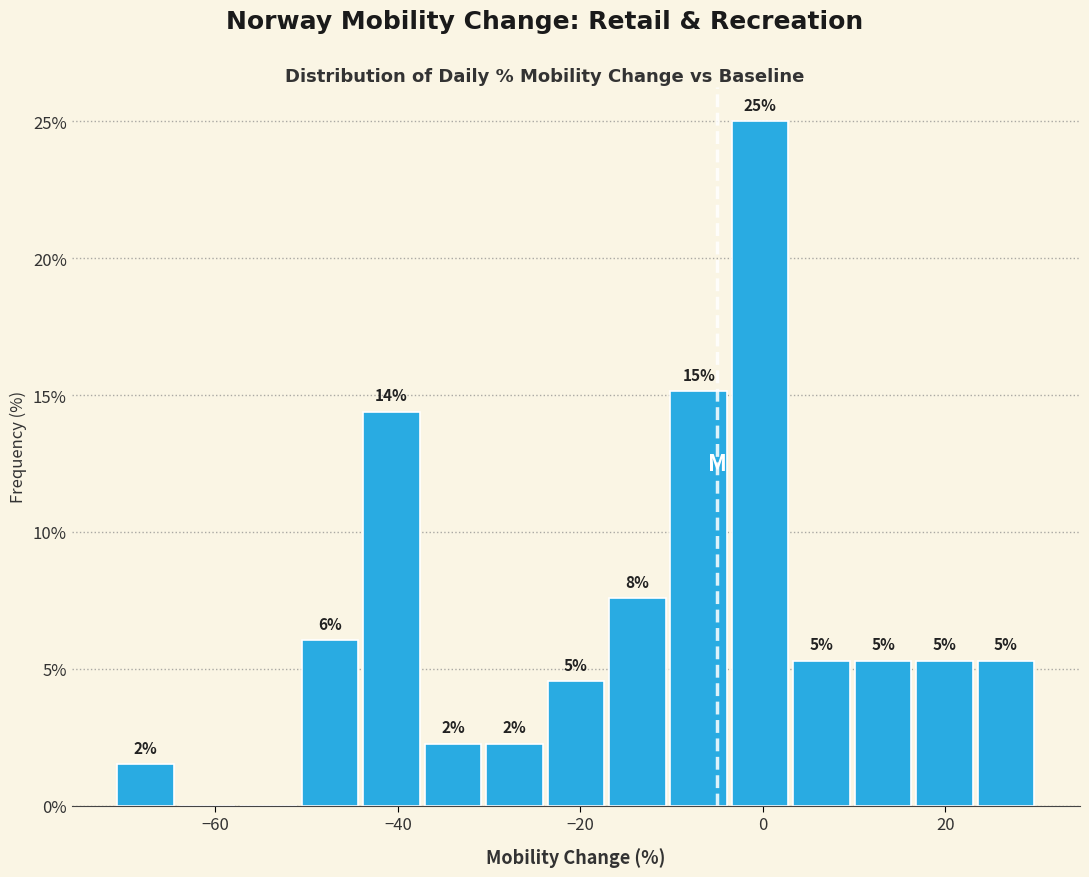

Read against the x-axis, roughly where is the centre of the tallest bar?

0